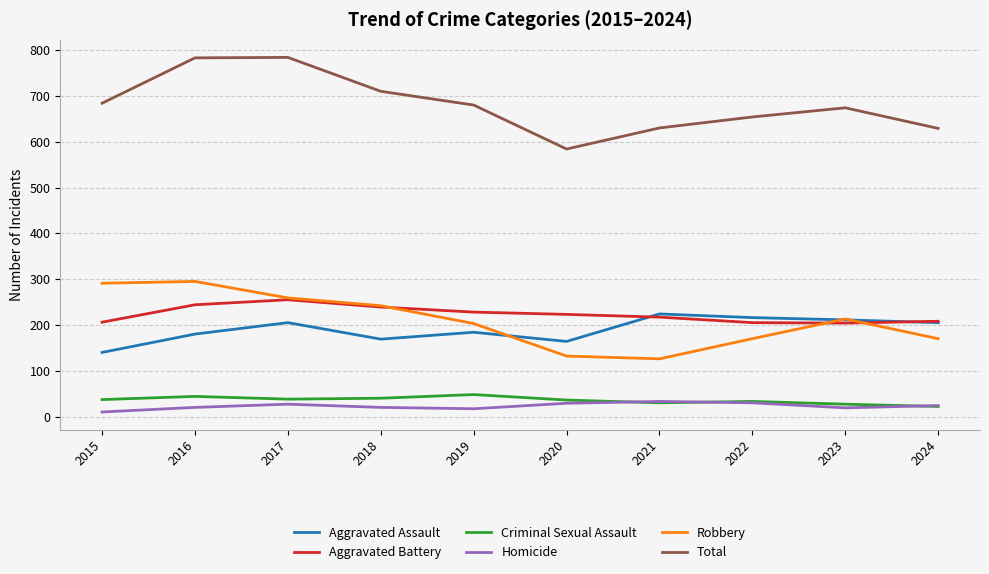

True or false: Homicide has more than 0 points higher than both neighbors.

True